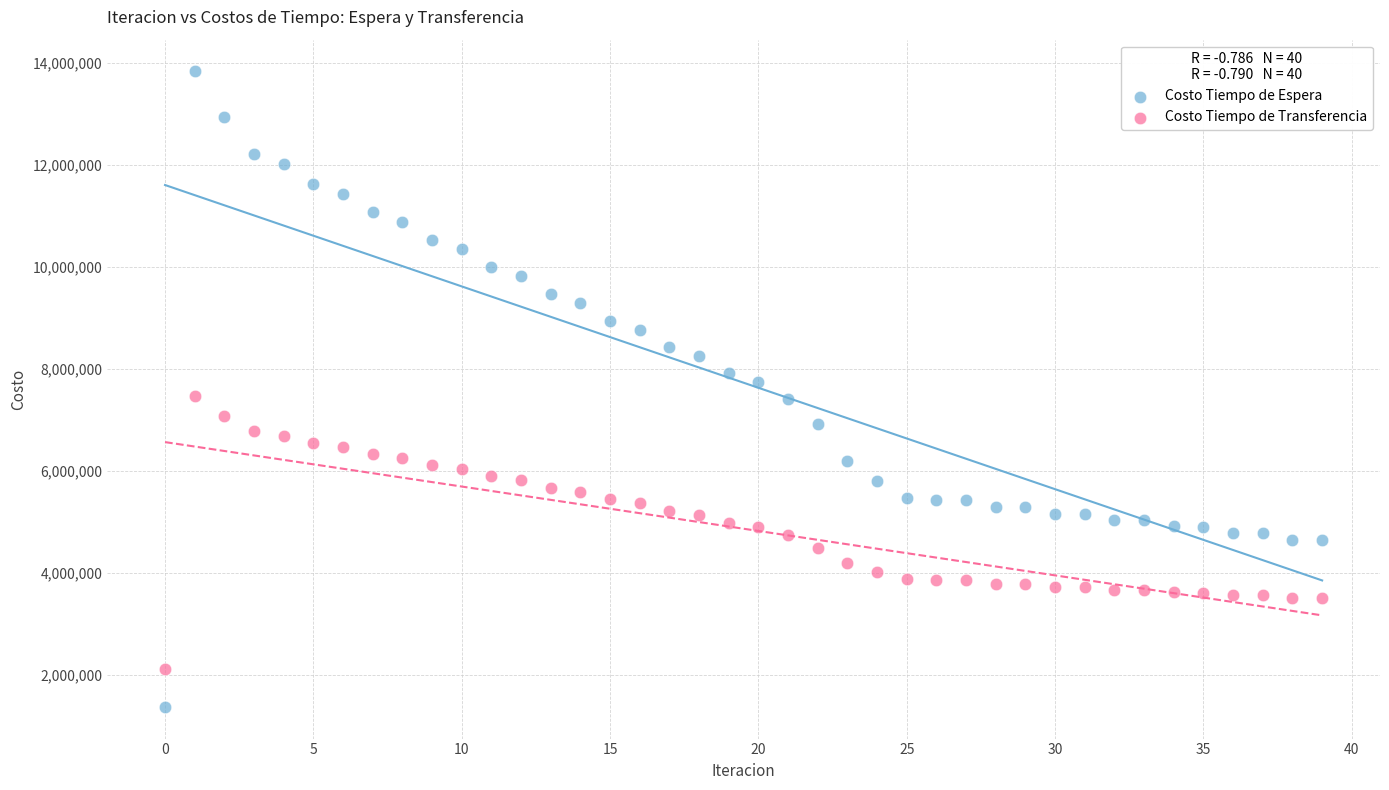

Which series reaches the maximum Y coordinate?

Costo Tiempo de Espera